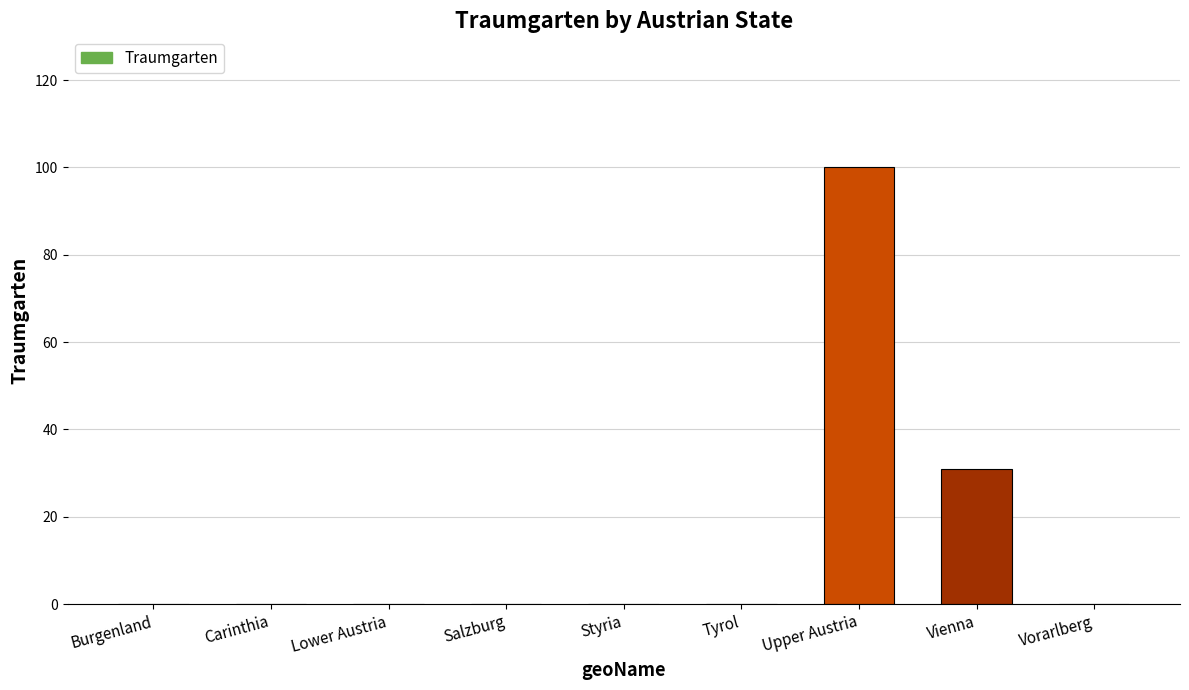

What is the sum of all values?

131